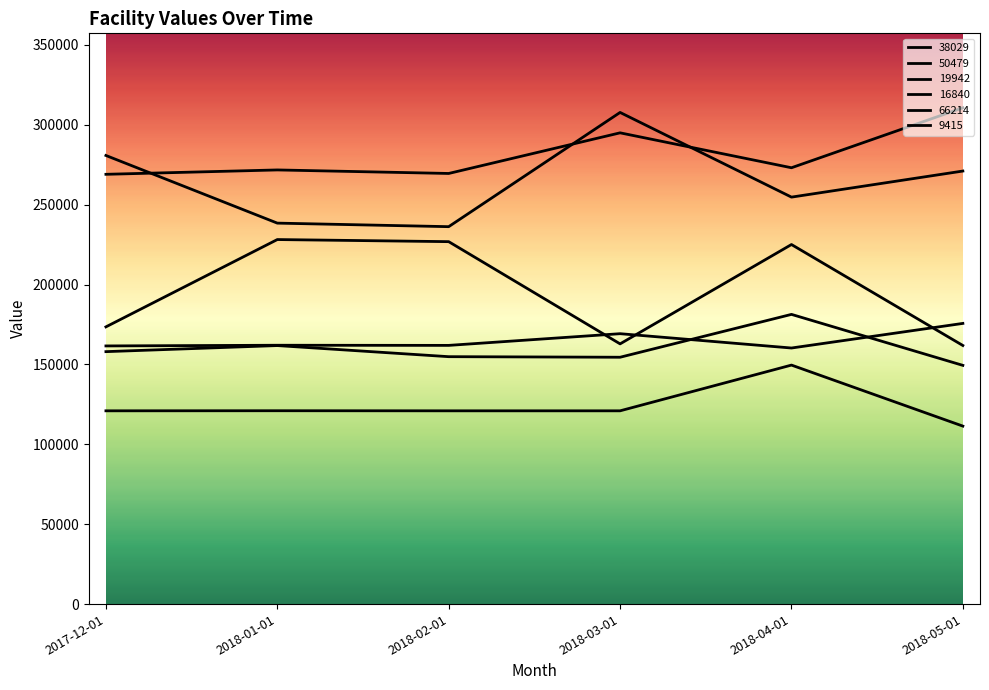

Rank the series by their maximum value, from lowest to highest.

66214, 9415, 16840, 19942, 38029, 50479